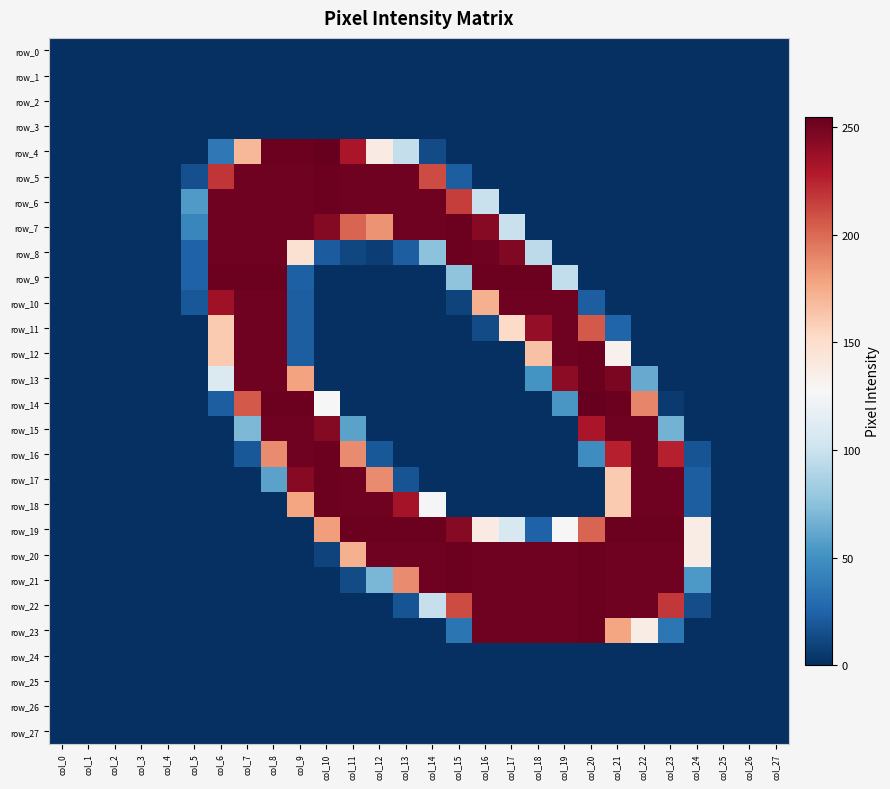

Between col_16 and col_19, which series saw the biggest shift?

row_8